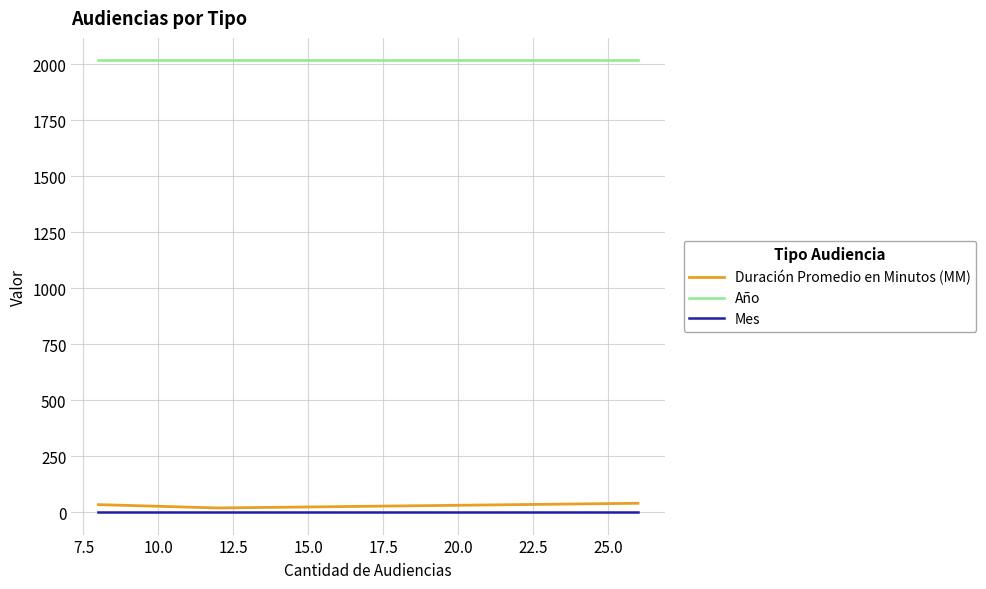

What are all the series names shown in the legend?

Duración Promedio en Minutos (MM), Año, Mes